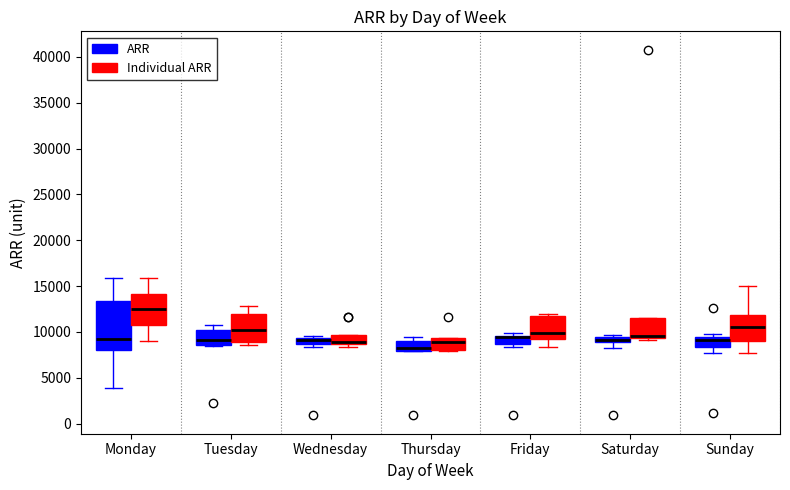

Where is the upper edge of the box for Sunday (ARR) on the y-axis? The values are not printed on the chart, so give them approximately, as read against the axis.

9500